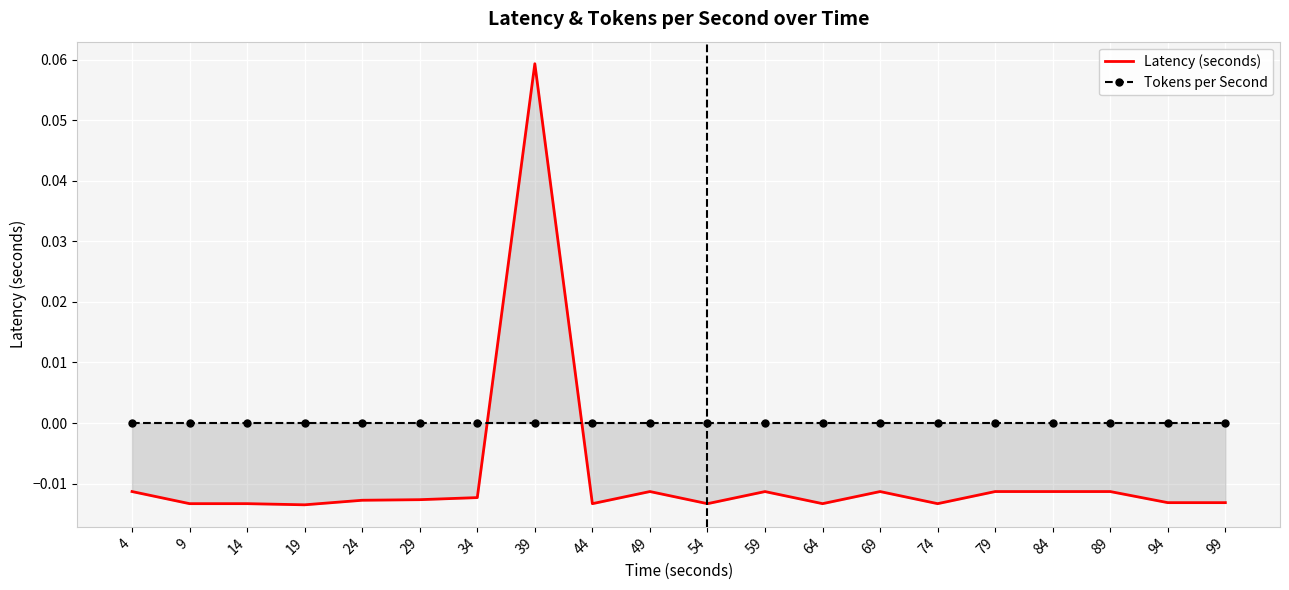

Which series has the largest total across all categories?

Tokens per Second